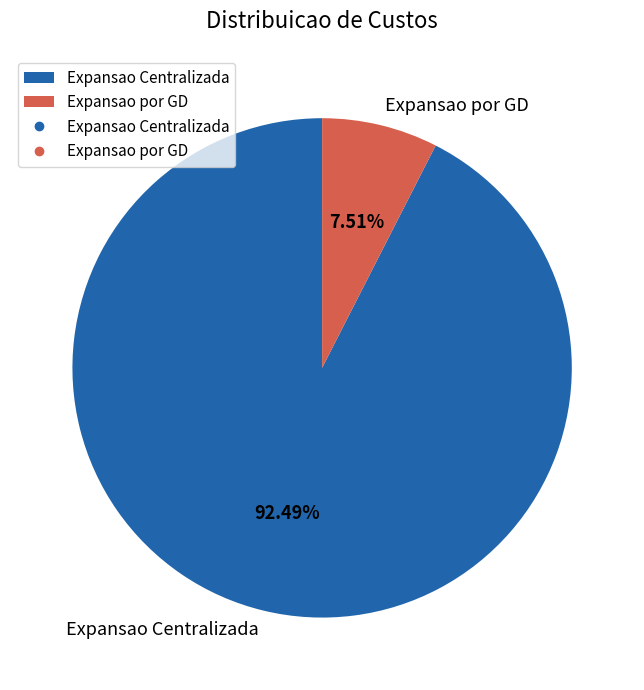

Count the number of slices in the pie.

2